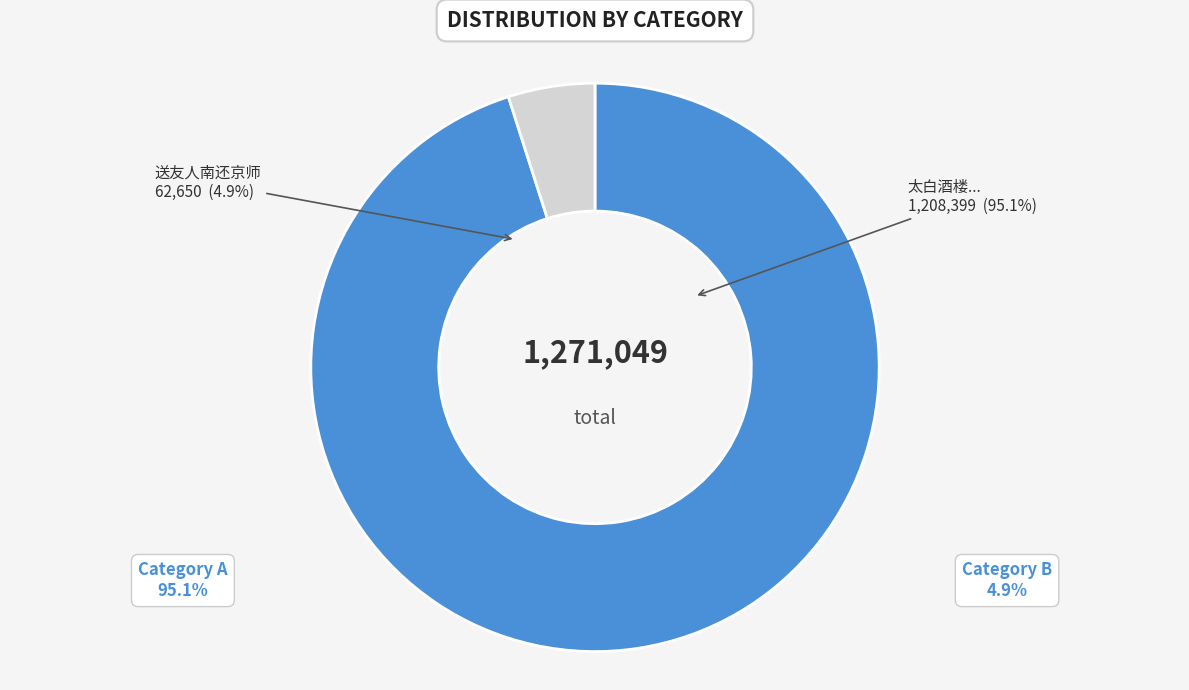

How many segments does this pie chart have?

2